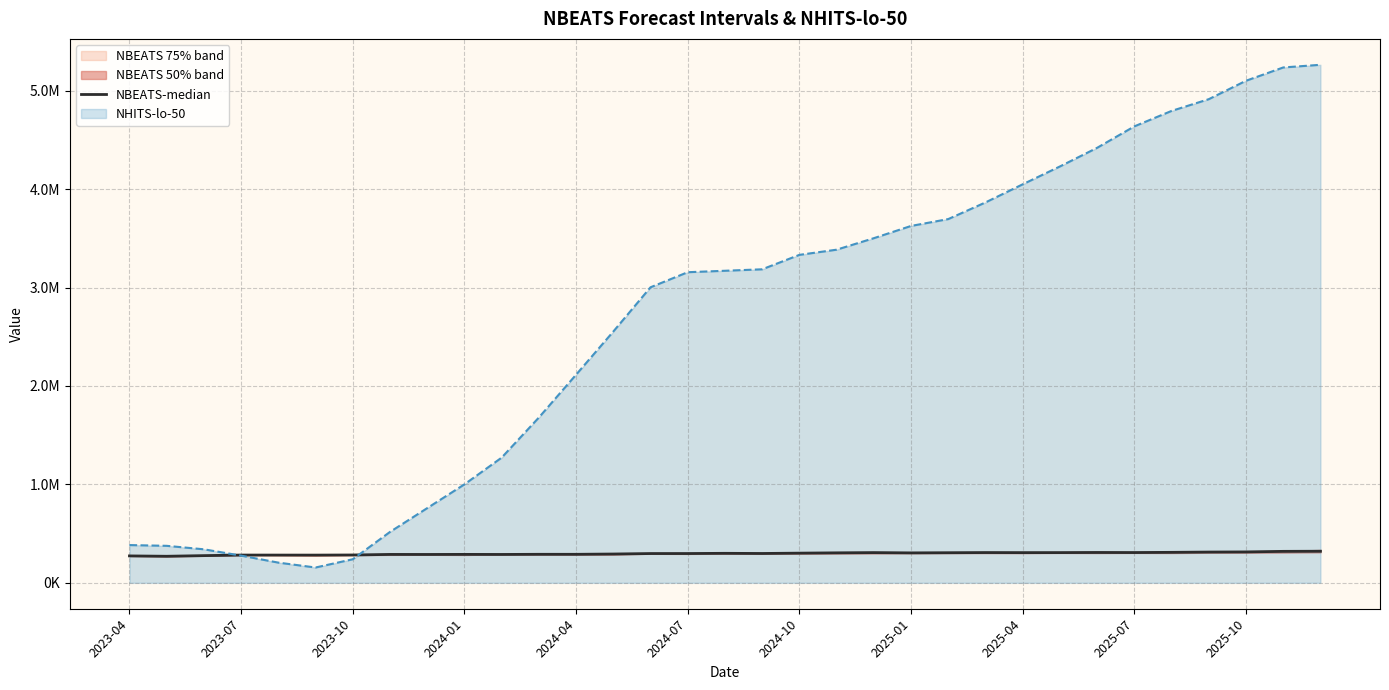

What is the difference between the maximum and minimum values?

51182.6